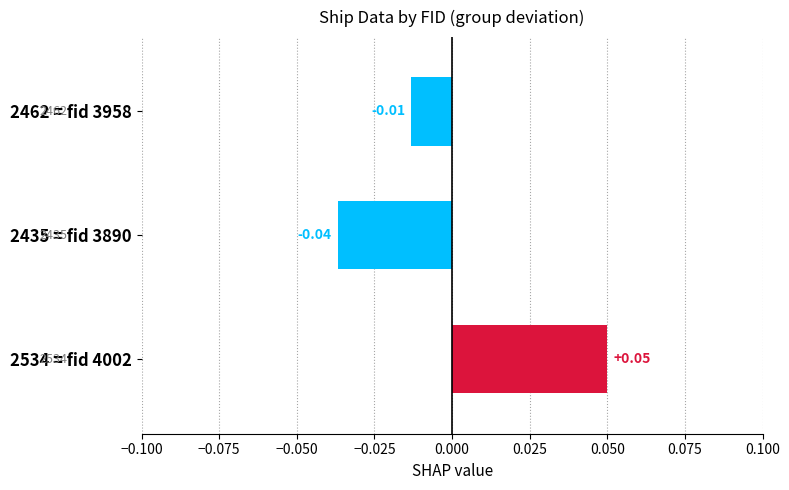

List the labels in order of value, largest first.

2534 = fid 4002, 2462 = fid 3958, 2435 = fid 3890